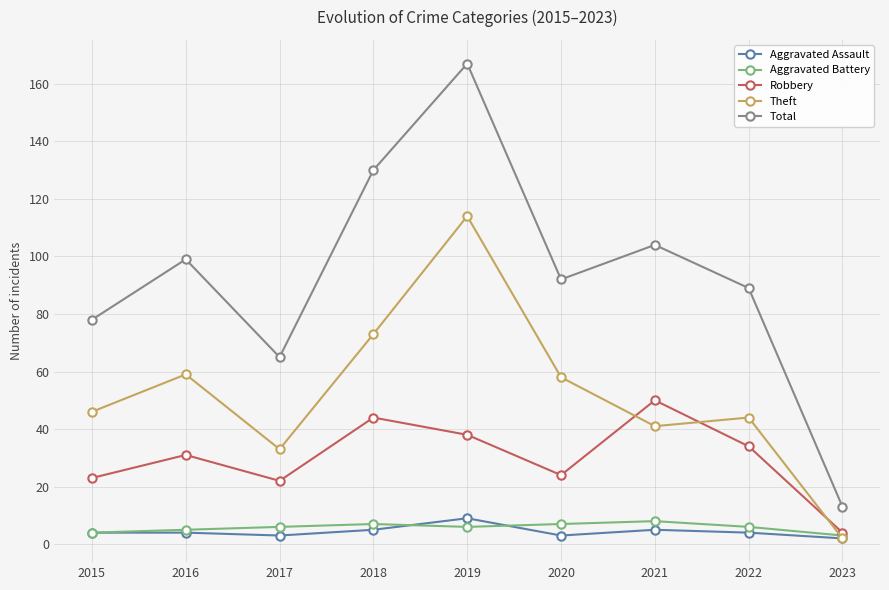

Which series has the largest total across all categories?

Total